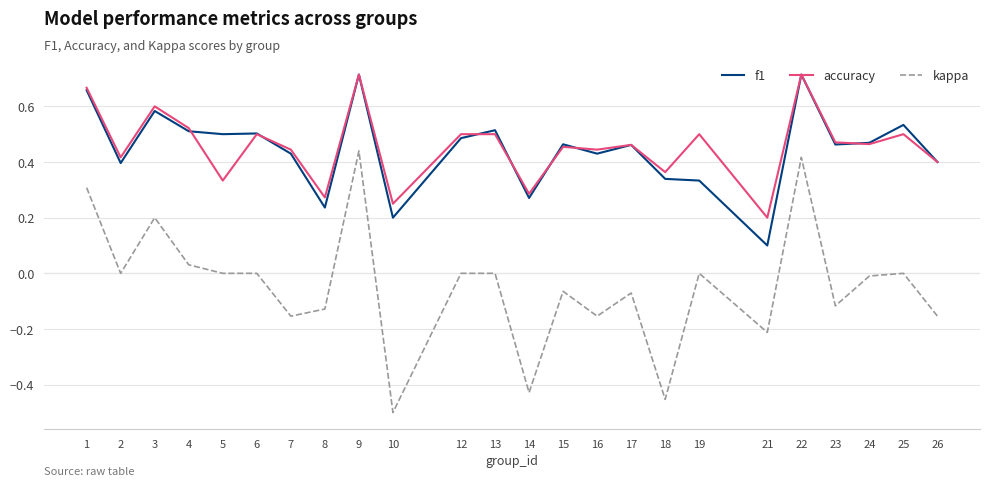

Which label corresponds to the smallest value in the chart?

10